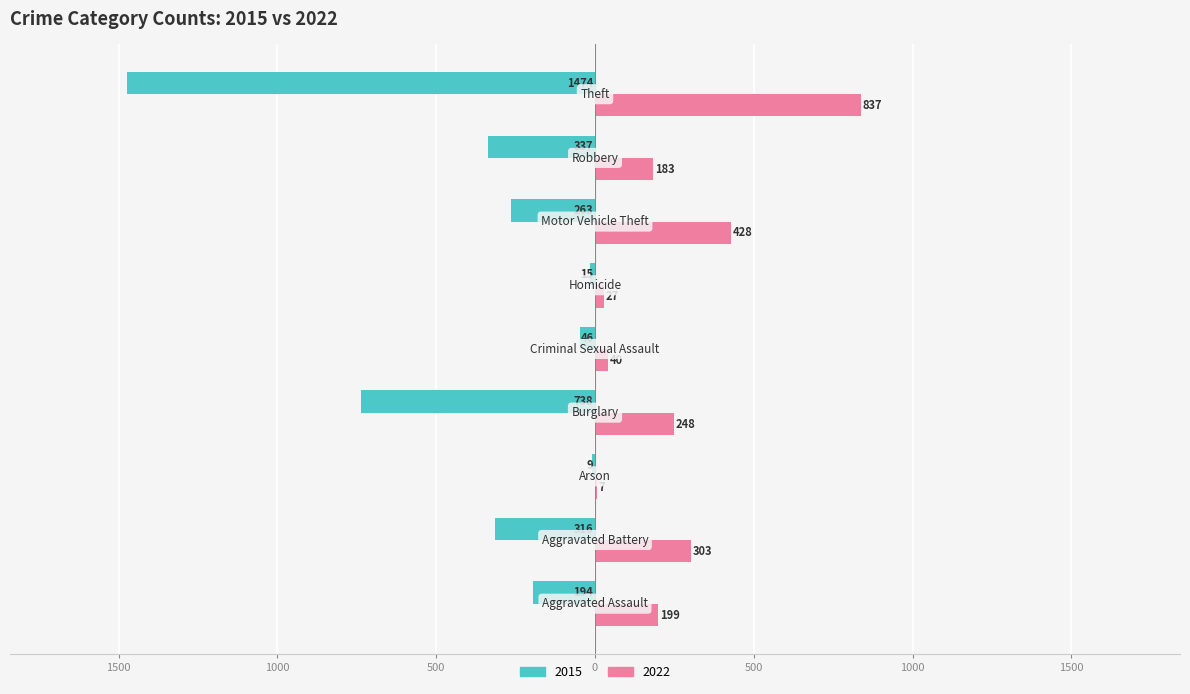

What are all the series names shown in the legend?

2015, 2022